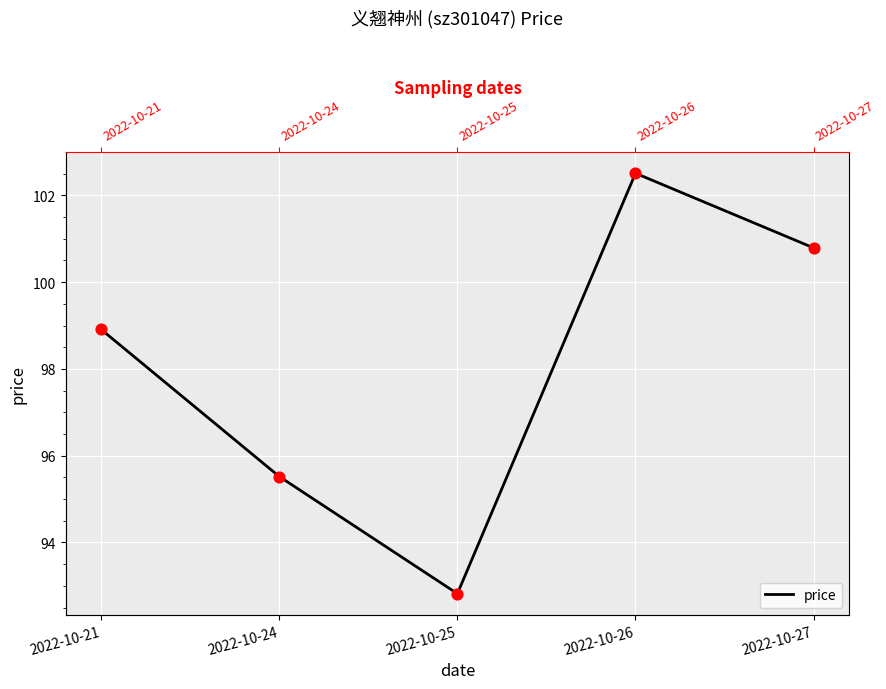

Which has a higher value, 2022-10-26 or 2022-10-27?

2022-10-26